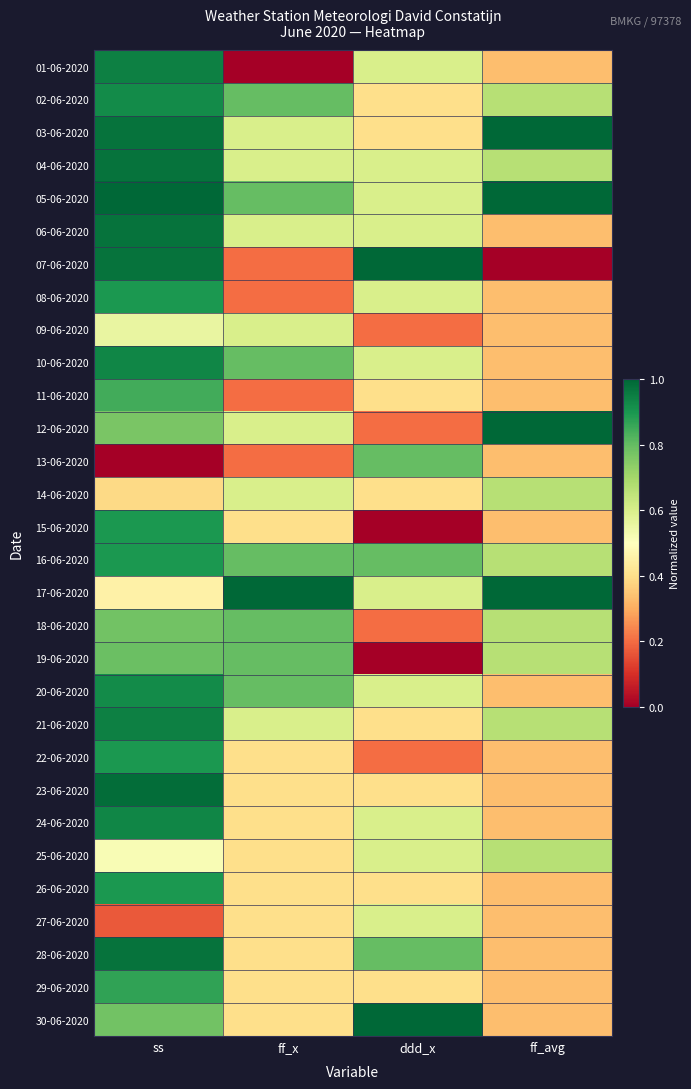

Which series changed the most between ss and ff_x?

01-06-2020